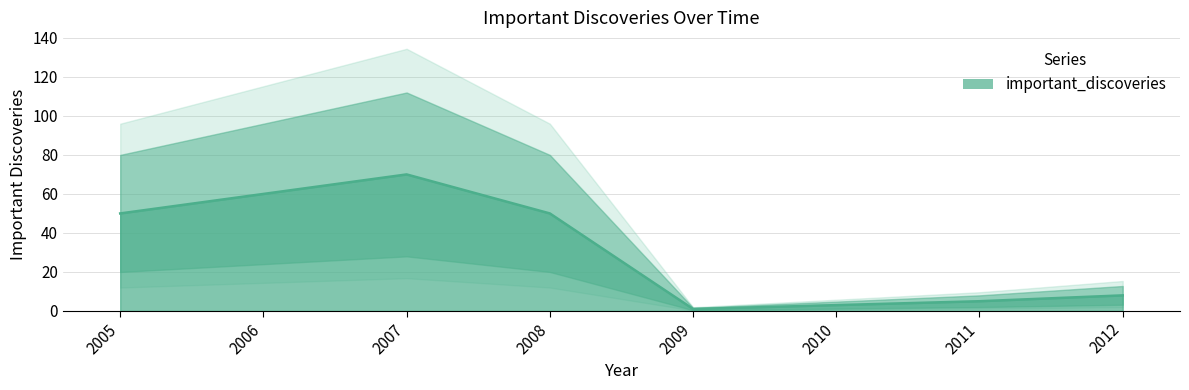

Reading left to right, extract all data points from this chart.

2005=50	2006=60	2007=70	2008=50	2009=1	2010=3	2011=5	2012=8